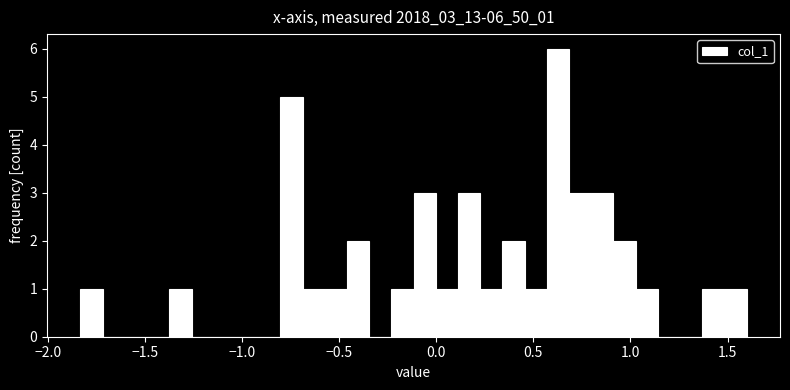

Around what value on the x-axis is the tallest bar? Give the approximate position of its centre, as read against the axis.

0.65